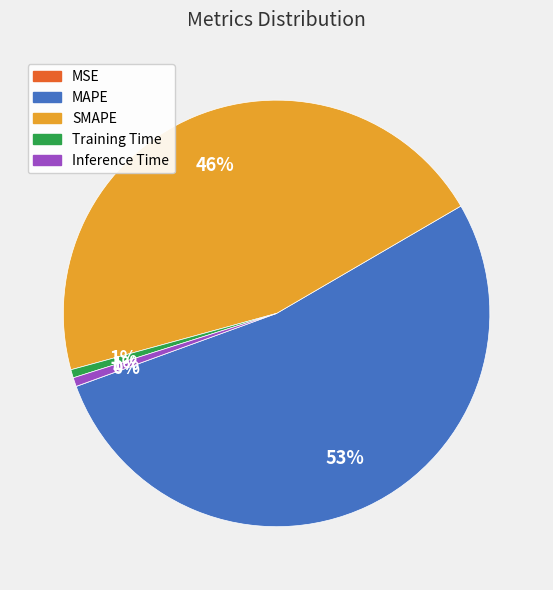

To the nearest percent, what percentage of the pie is Inference Time?

1%